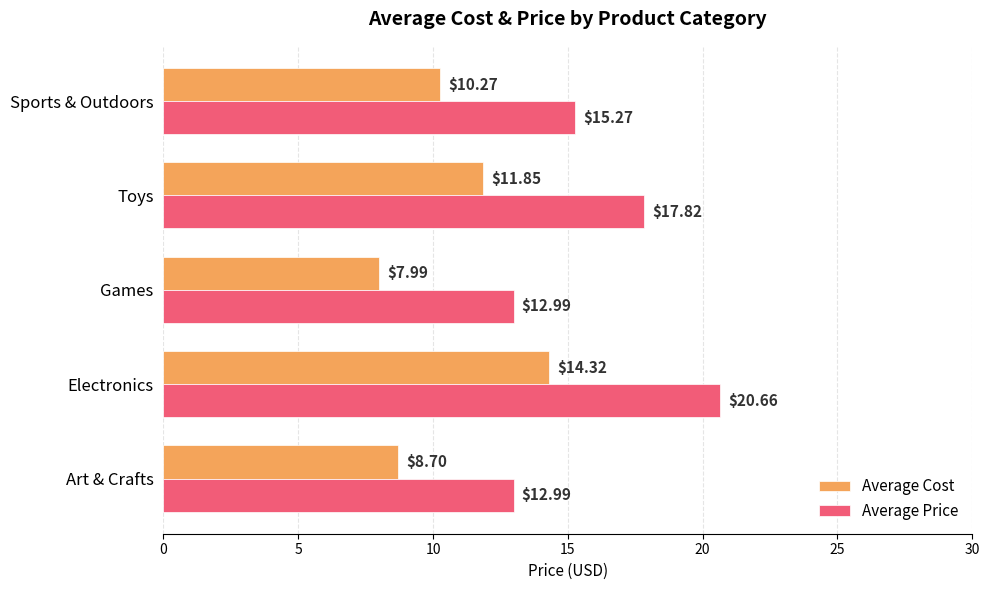

How many distinct data groups are displayed?

2